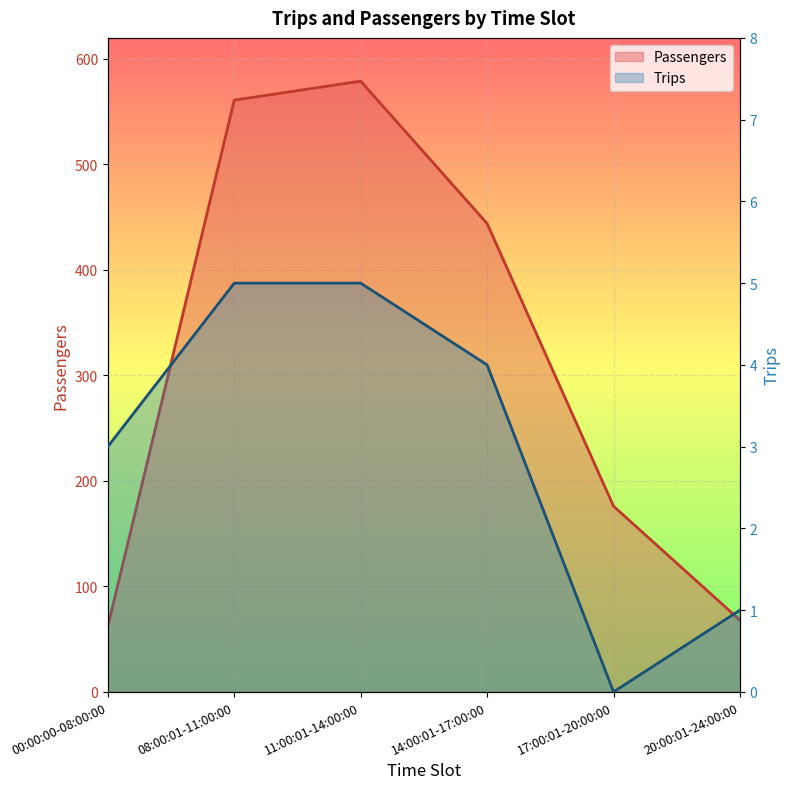

Which series has the largest total across all categories?

Passengers